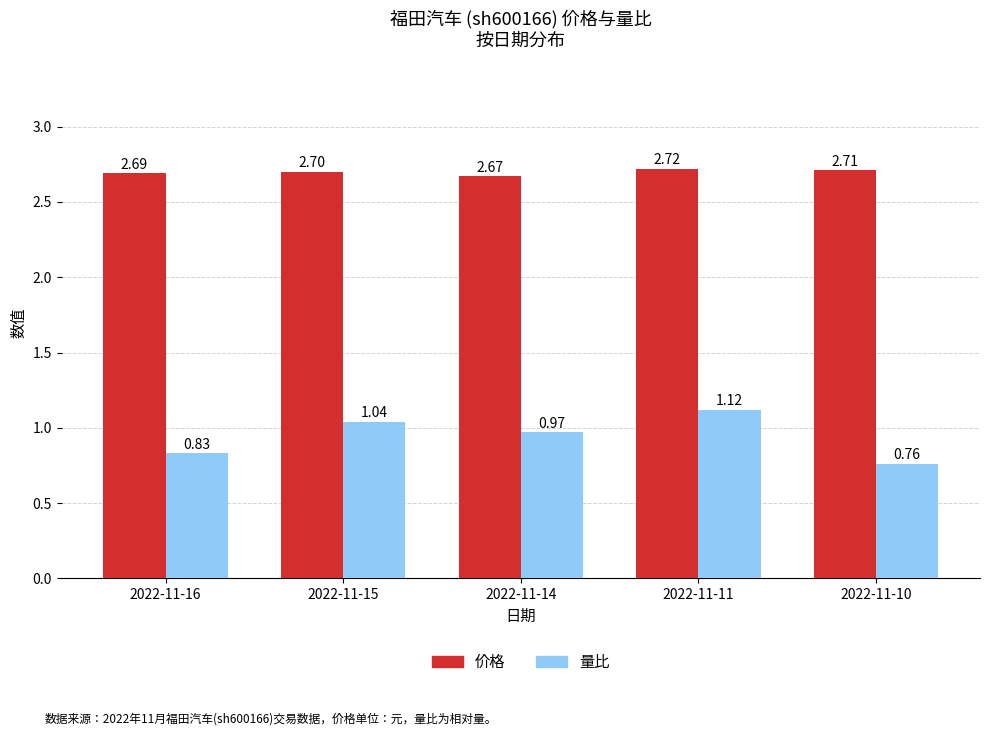

What is the average value of the 价格 series?

2.7